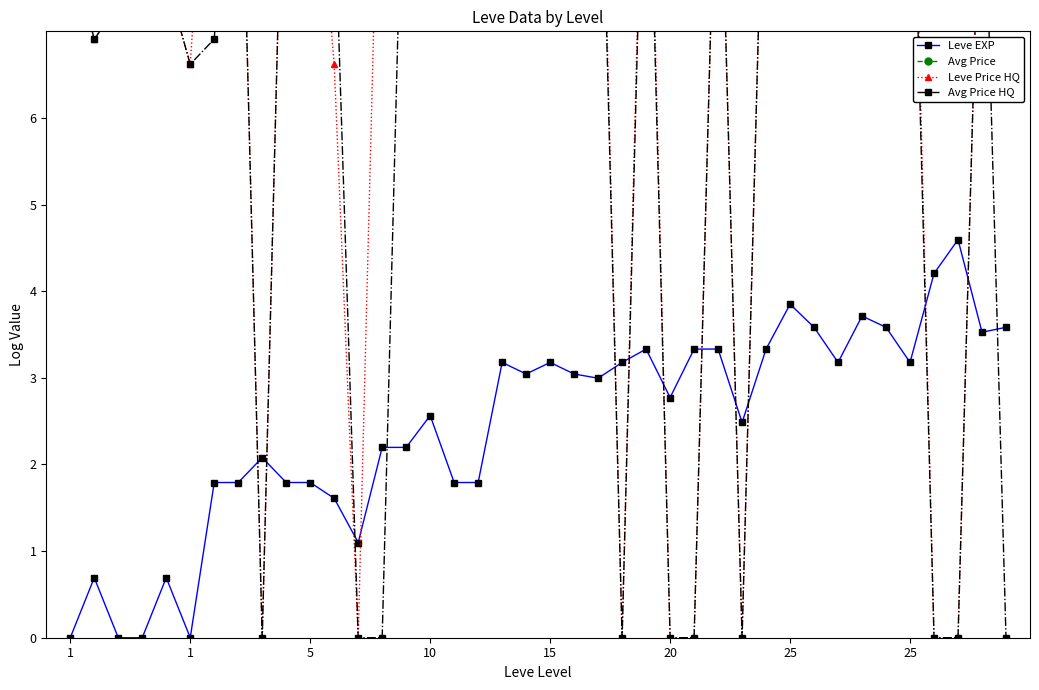

Which category has the lowest value in the Avg Price HQ series?

8